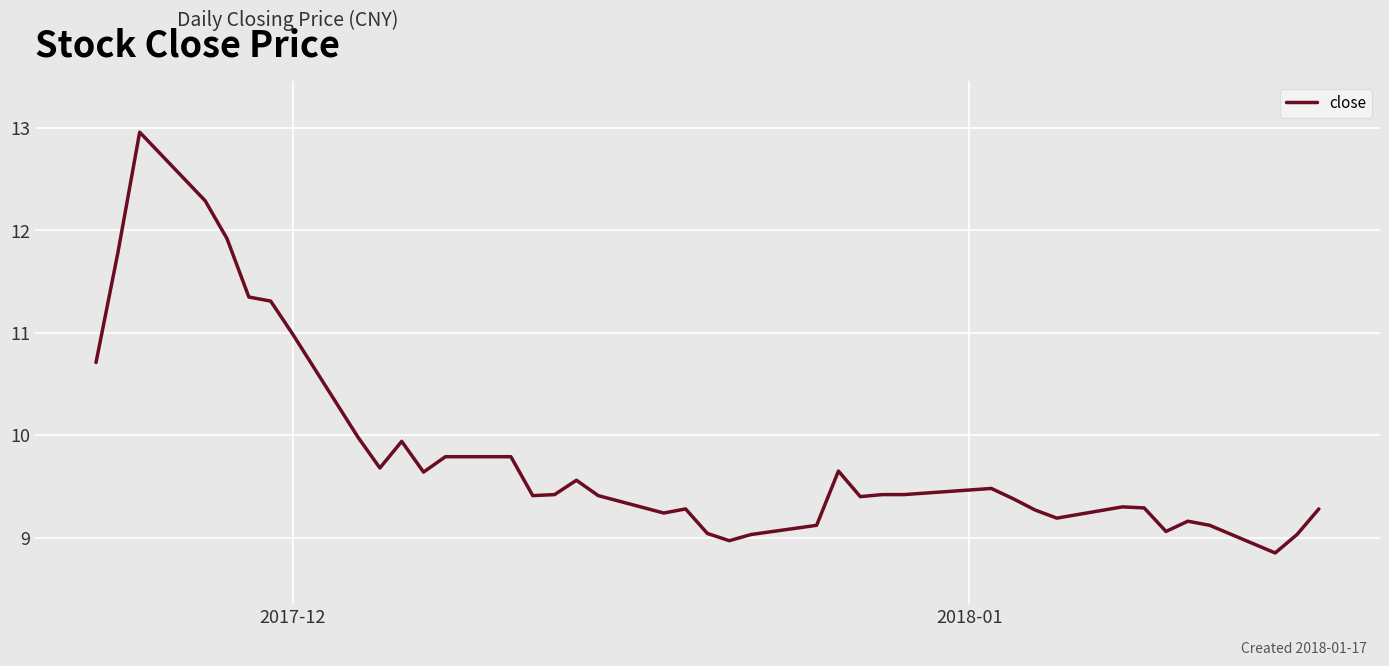

Is this an area chart (filled region under the line)?

No